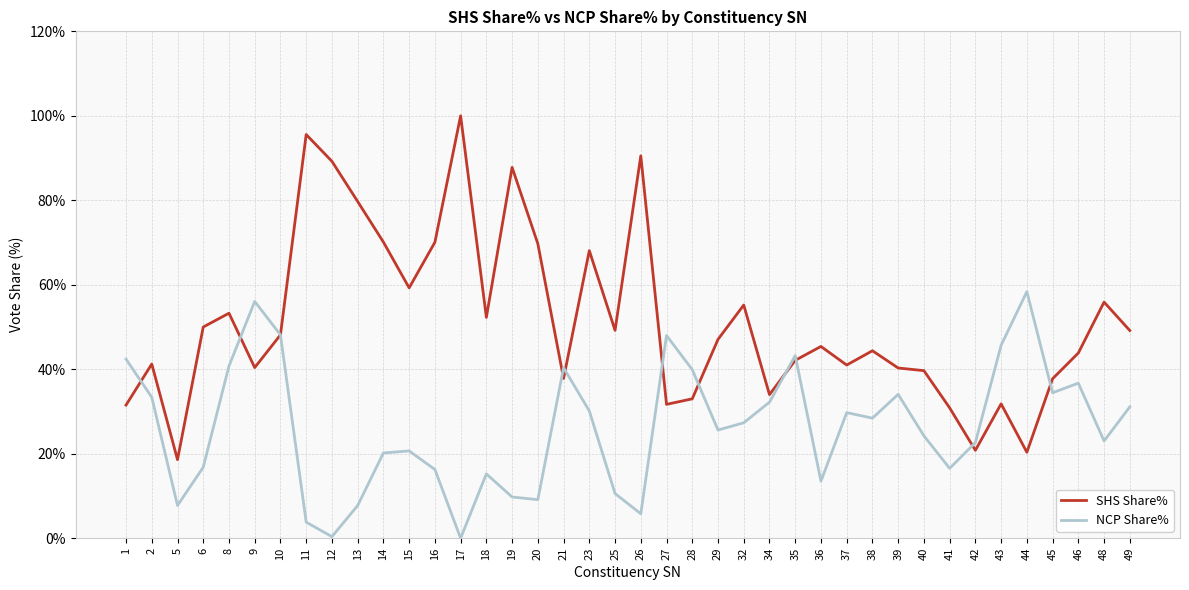

Where do NCP Share% and SHS Share% first cross each other?

1 and 2